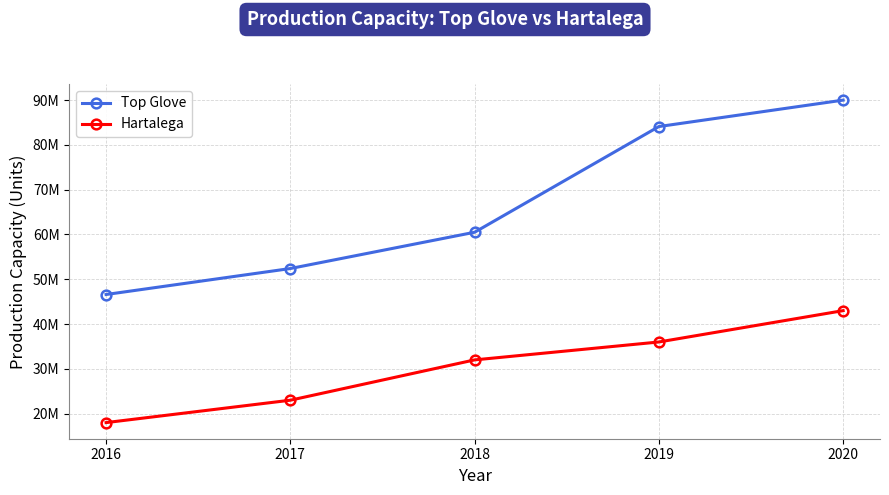

At which label does Hartalega reach its minimum?

2016